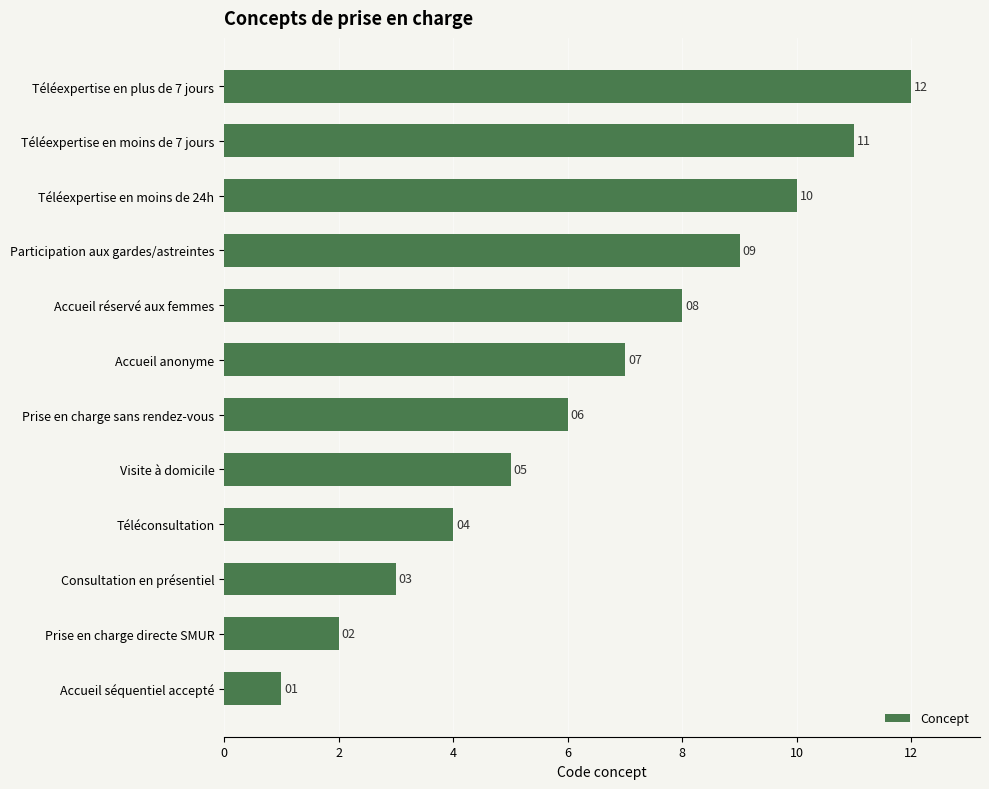

How many categories are shown in the chart?

12